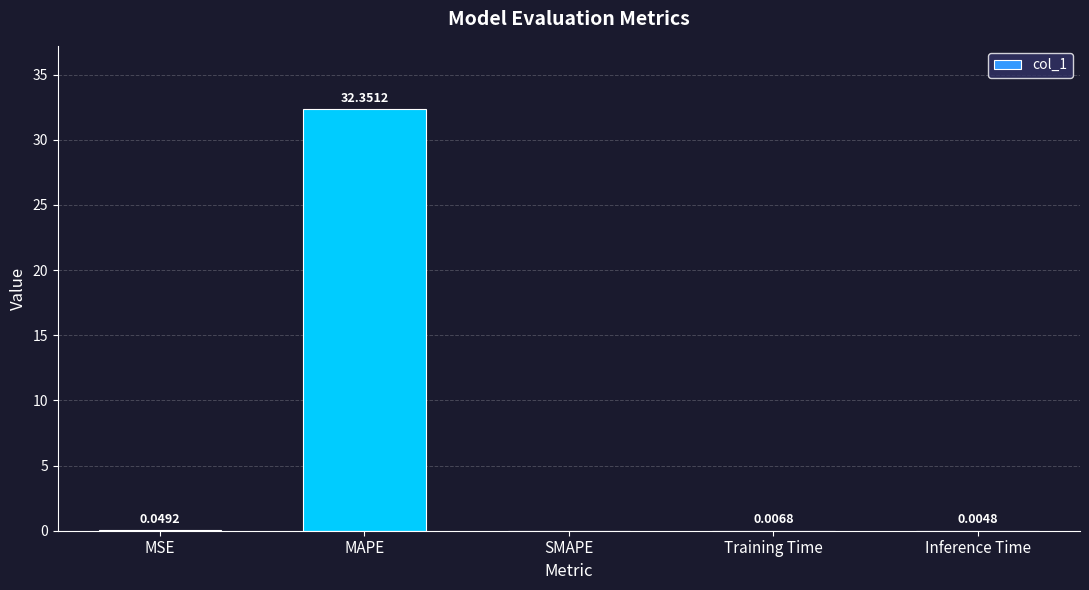

Where is the data nearest to the value 16?

MSE